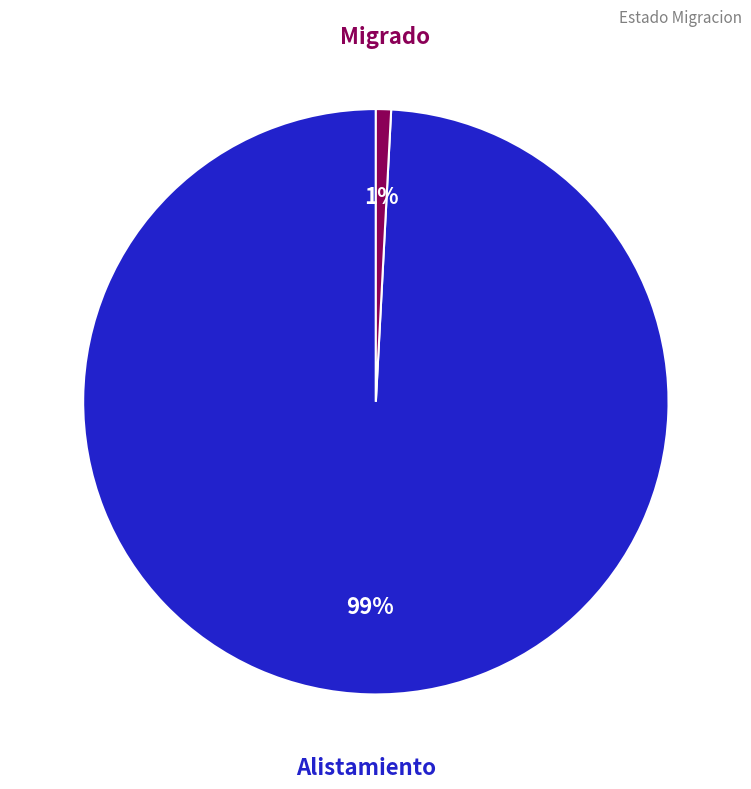

To the nearest percent, what is the average slice percentage?

50%